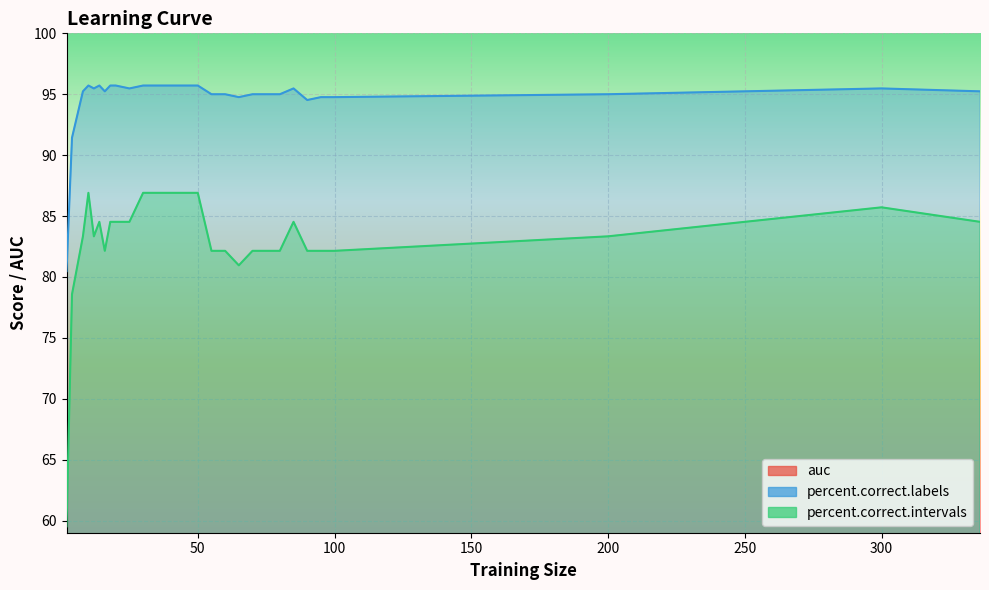

What are all the series names shown in the legend?

auc, percent.correct.labels, percent.correct.intervals